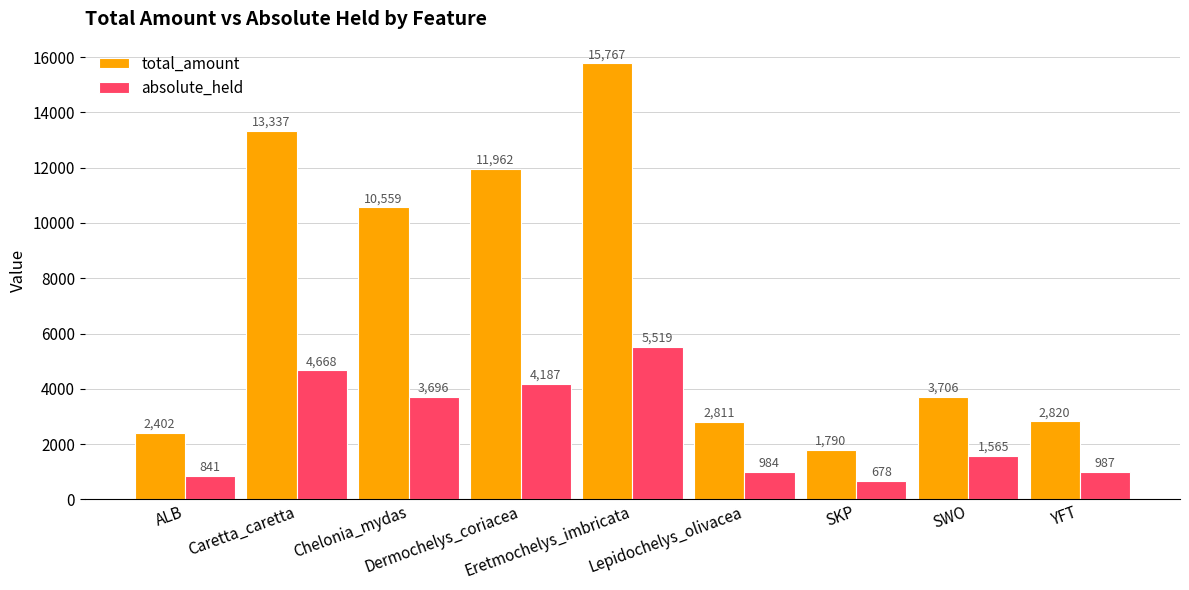

How many bars are there in total?

18